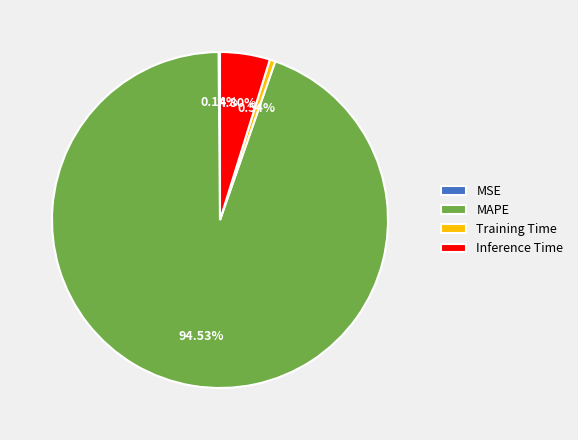

To the nearest percent, what portion does Inference Time represent?

5%